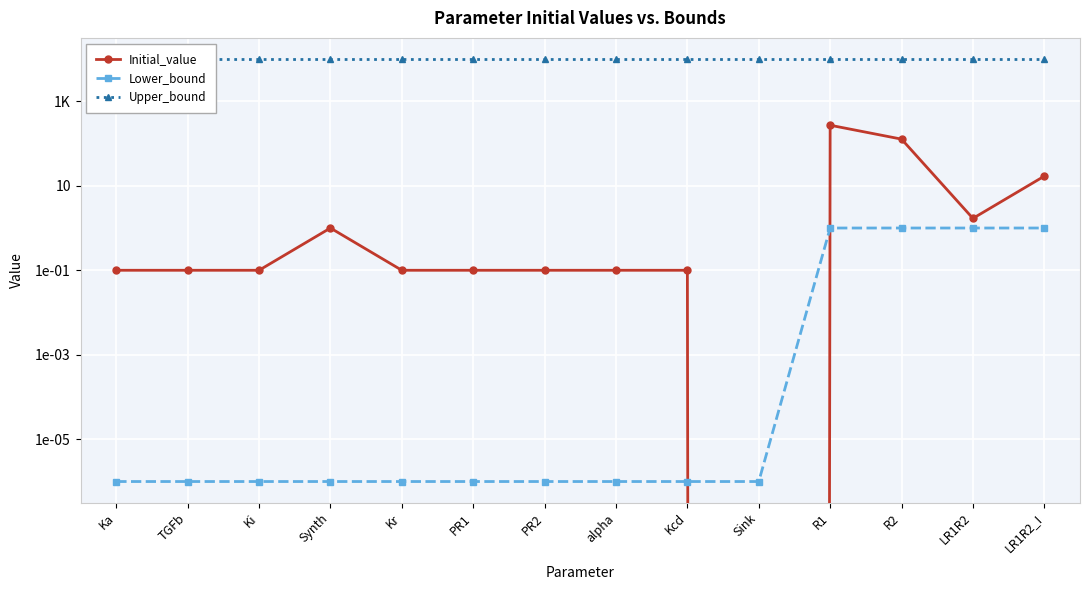

List the series in order of their peak value, lowest first.

Lower_bound, Initial_value, Upper_bound